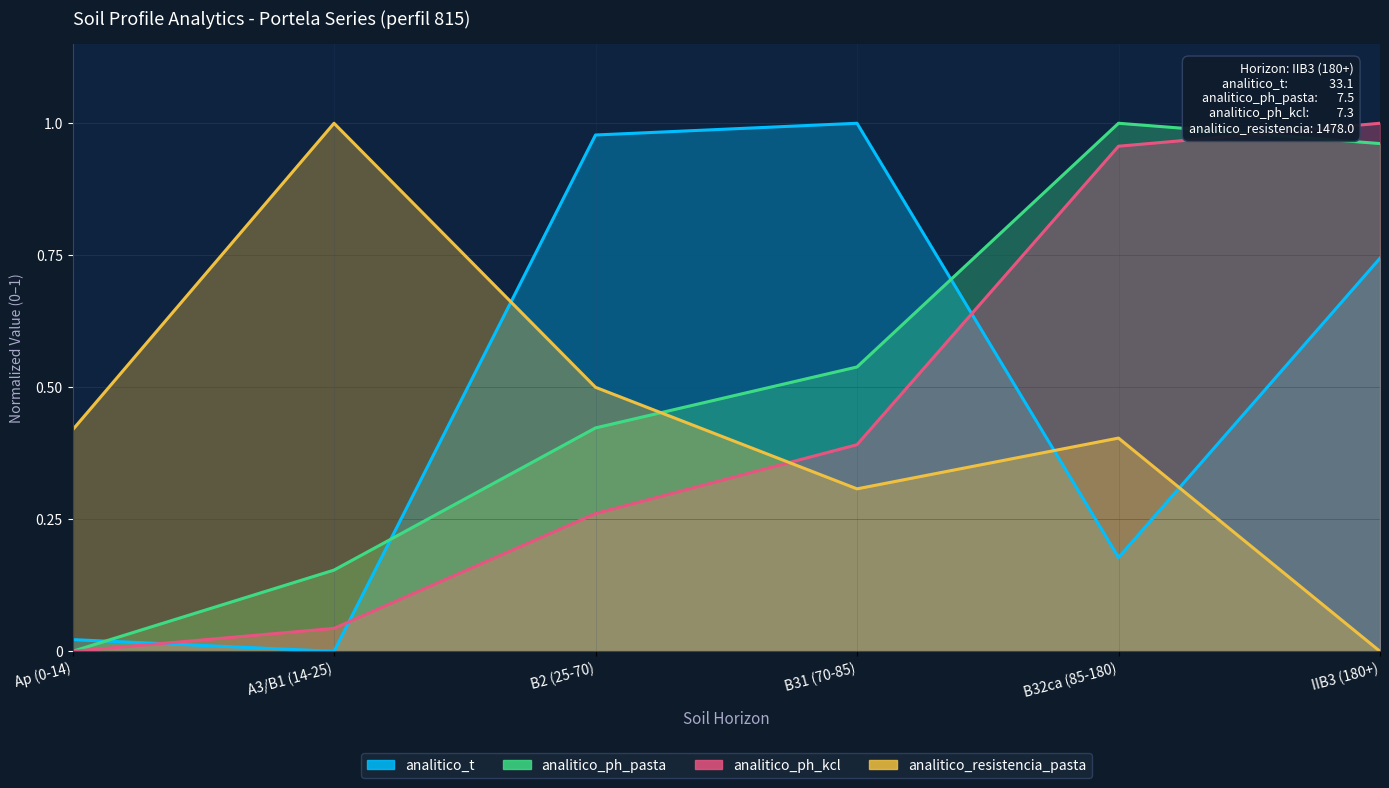

How many intersections are there between analitico_ph_pasta and analitico_t?

3